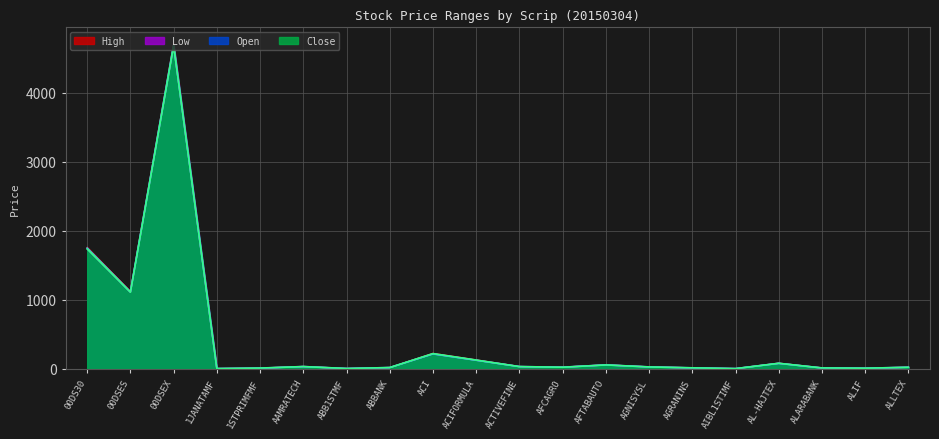

Reading right to left, extract all data points from this chart.

High: ALLTEX=24.3	ALIF=10.5	ALARABANK=14.6	AL-HAJTEX=83.0	AIBL1STIMF=4.6	AGRANINS=16.0	AGNISYSL=29.3	AFTABAUTO=58.5	AFCAGRO=25.0	ACTIVEFINE=34.6	ACIFORMULA=130.5	ACI=224.8	ABBANK=20.1	ABB1STMF=6.0	AAMRATECH=34.8	1STPRIMFMF=12.3	1JANATAMF=5.0	00DSEX=4708.2	00DSES=1121.3	00DS30=1757.7
Low: ALLTEX=23.7	ALIF=10.3	ALARABANK=13.8	AL-HAJTEX=80.4	AIBL1STIMF=4.6	AGRANINS=15.4	AGNISYSL=28.7	AFTABAUTO=57.7	AFCAGRO=24.5	ACTIVEFINE=33.4	ACIFORMULA=125.7	ACI=217.4	ABBANK=19.7	ABB1STMF=5.9	AAMRATECH=33.9	1STPRIMFMF=11.3	1JANATAMF=4.9	00DSEX=4675.4	00DSES=1109.6	00DS30=1736.0
Open: ALLTEX=23.9	ALIF=10.3	ALARABANK=14.0	AL-HAJTEX=80.5	AIBL1STIMF=4.6	AGRANINS=15.4	AGNISYSL=28.9	AFTABAUTO=57.9	AFCAGRO=24.6	ACTIVEFINE=33.8	ACIFORMULA=125.7	ACI=217.4	ABBANK=19.8	ABB1STMF=5.9	AAMRATECH=33.9	1STPRIMFMF=11.3	1JANATAMF=5.0	00DSEX=4695.8	00DSES=1115.2	00DS30=1749.0
Close: ALLTEX=23.8	ALIF=10.3	ALARABANK=14.4	AL-HAJTEX=81.8	AIBL1STIMF=4.6	AGRANINS=15.9	AGNISYSL=29.0	AFTABAUTO=57.9	AFCAGRO=24.8	ACTIVEFINE=33.7	ACIFORMULA=128.2	ACI=221.7	ABBANK=19.9	ABB1STMF=6.0	AAMRATECH=34.5	1STPRIMFMF=12.2	1JANATAMF=5.0	00DSEX=4681.5	00DSES=1111.1	00DS30=1737.7